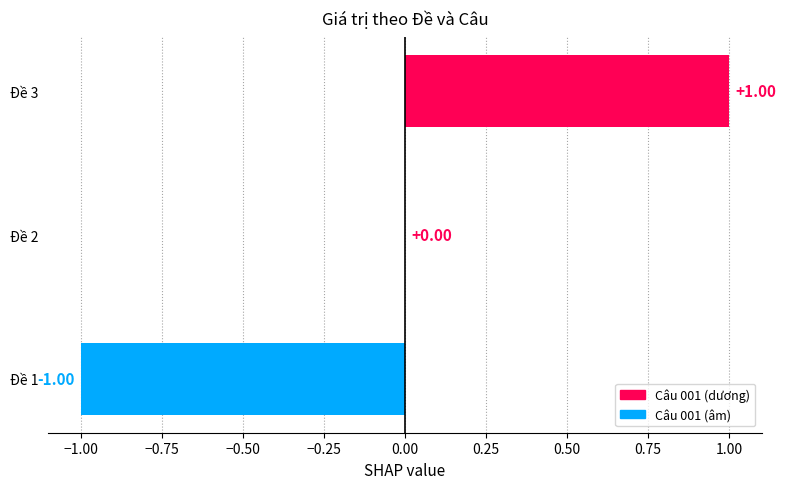

Between Đề 2 and Đề 3, which is larger?

Đề 3